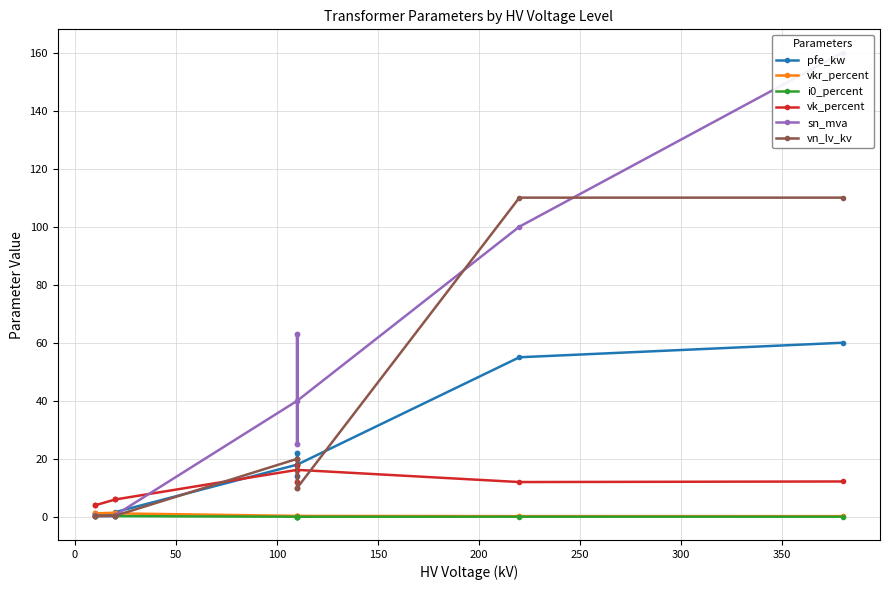

What value does the vkr_percent series have at 100?

1.4